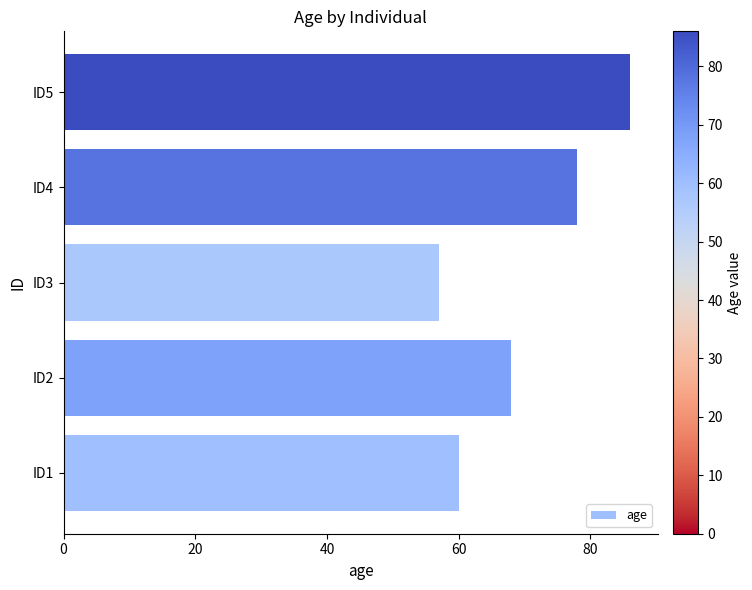

Count the number of categories in the chart.

5